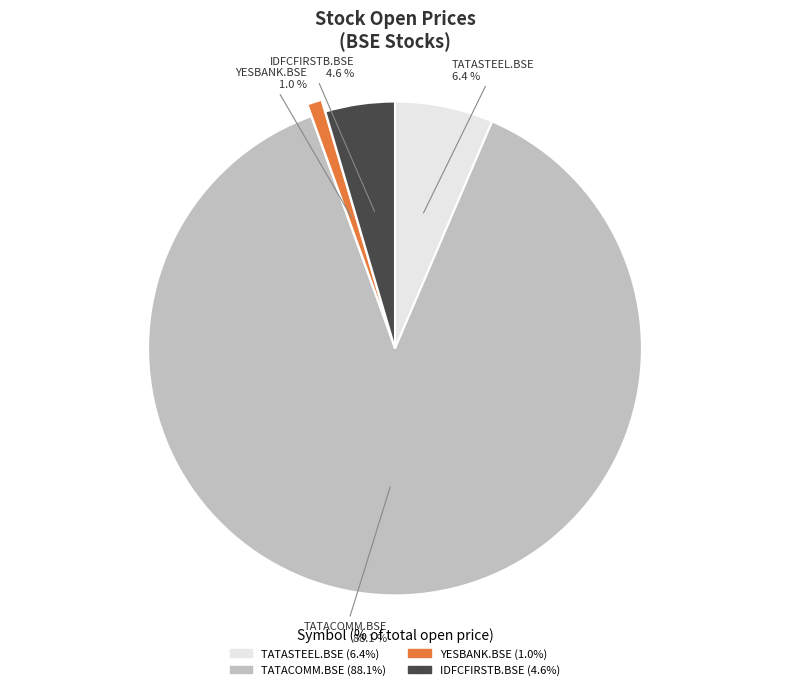

Rank the categories by value from highest to lowest.

TATACOMM.BSE, TATASTEEL.BSE, IDFCFIRSTB.BSE, YESBANK.BSE